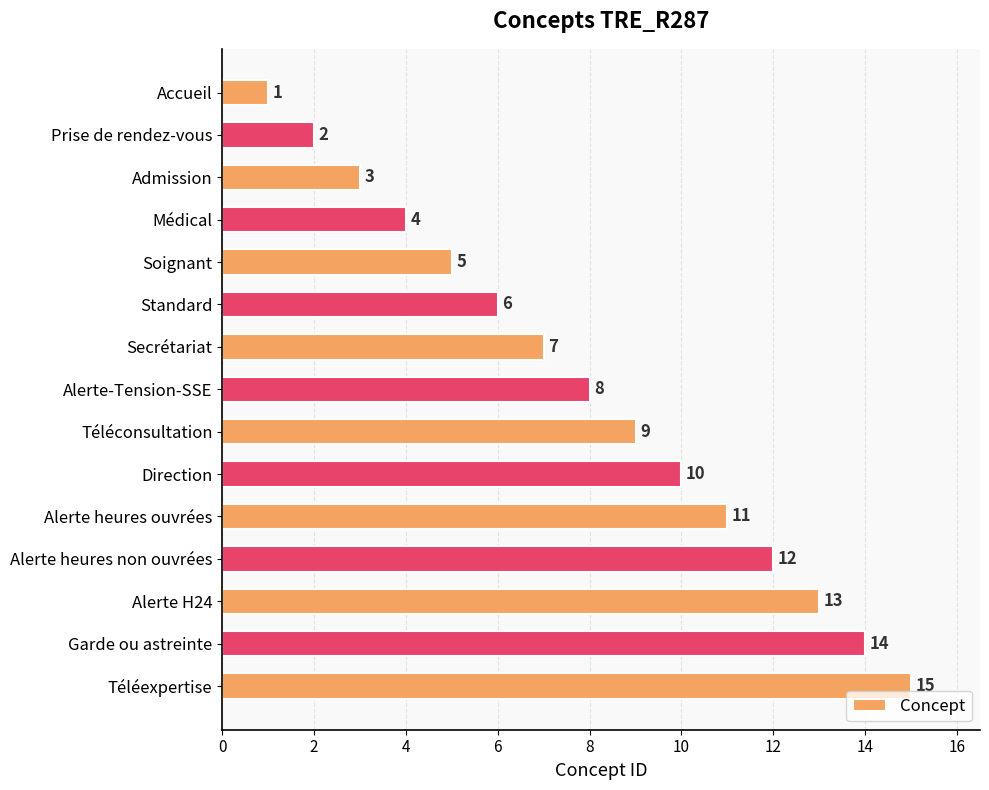

At which label is the value closest to 8?

Alerte-Tension-SSE